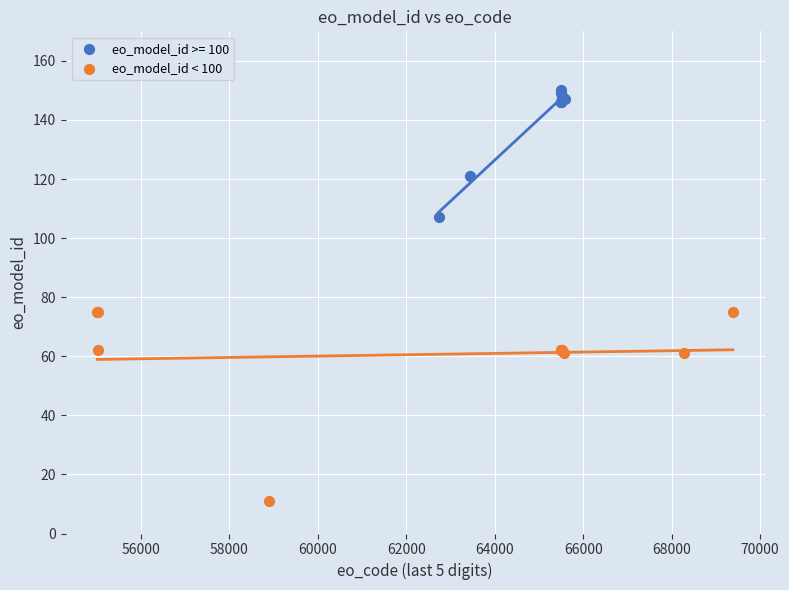

Which series reaches the maximum Y coordinate?

eo_model_id >= 100